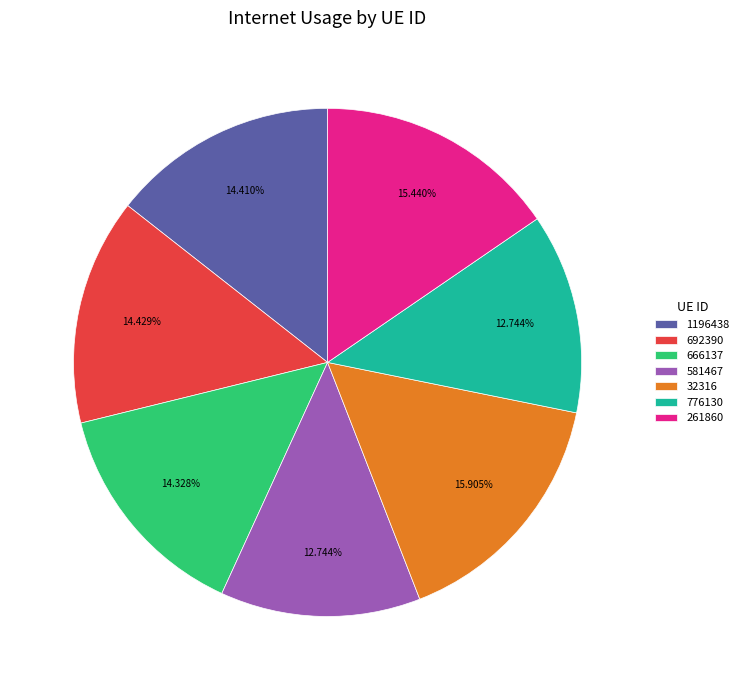

Between 32316 and 581467, which is larger?

32316